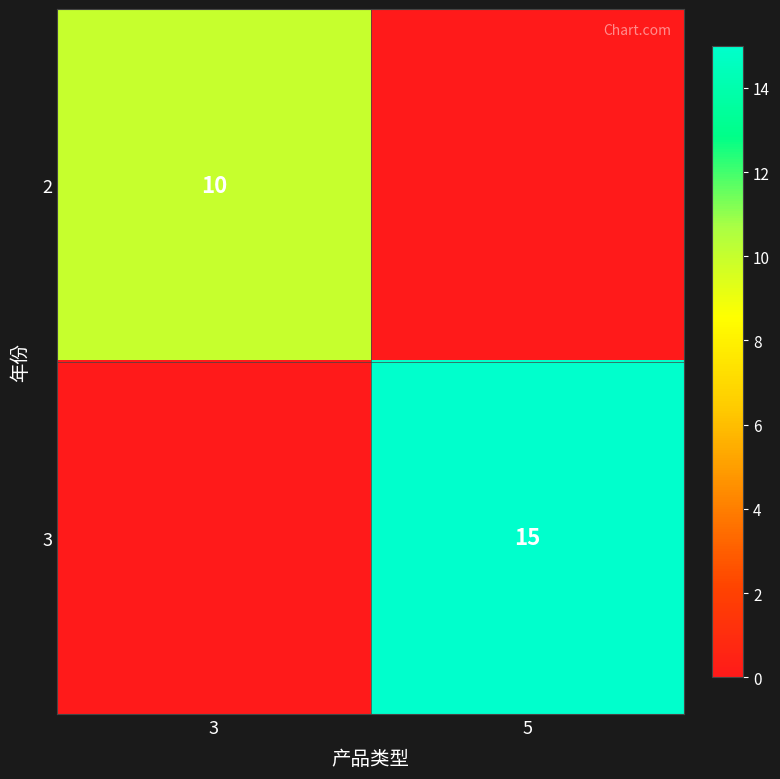

True or false: 3 has a value of 15 at 5.

True